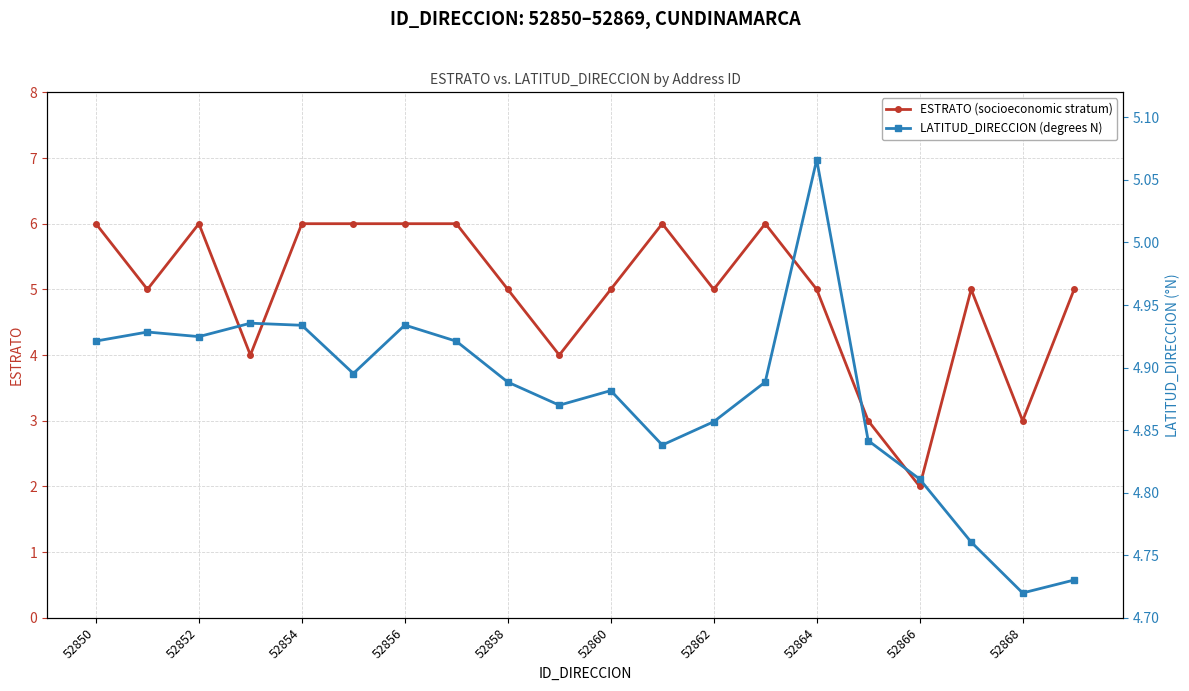

True or false: ESTRATO (socioeconomic stratum) has more than 2 points higher than both neighbors.

True